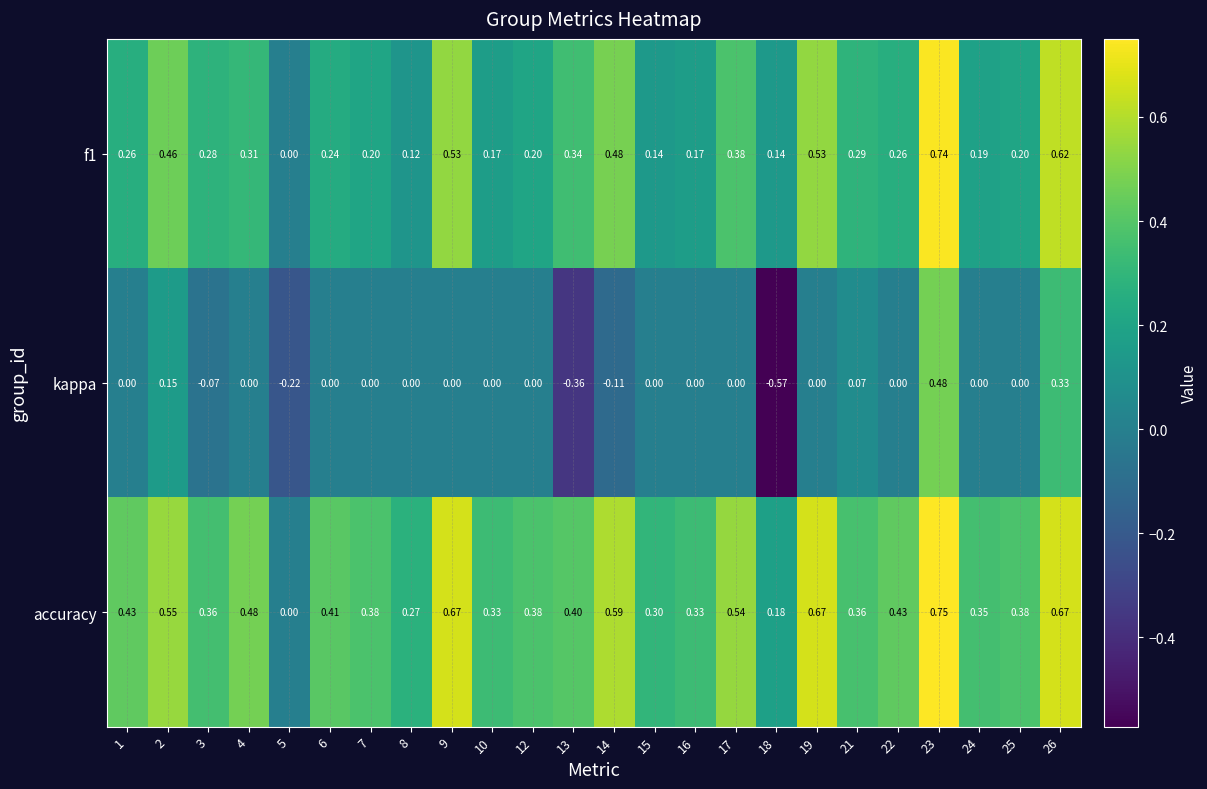

What is the spread (max minus min) of values at 21?

0.3